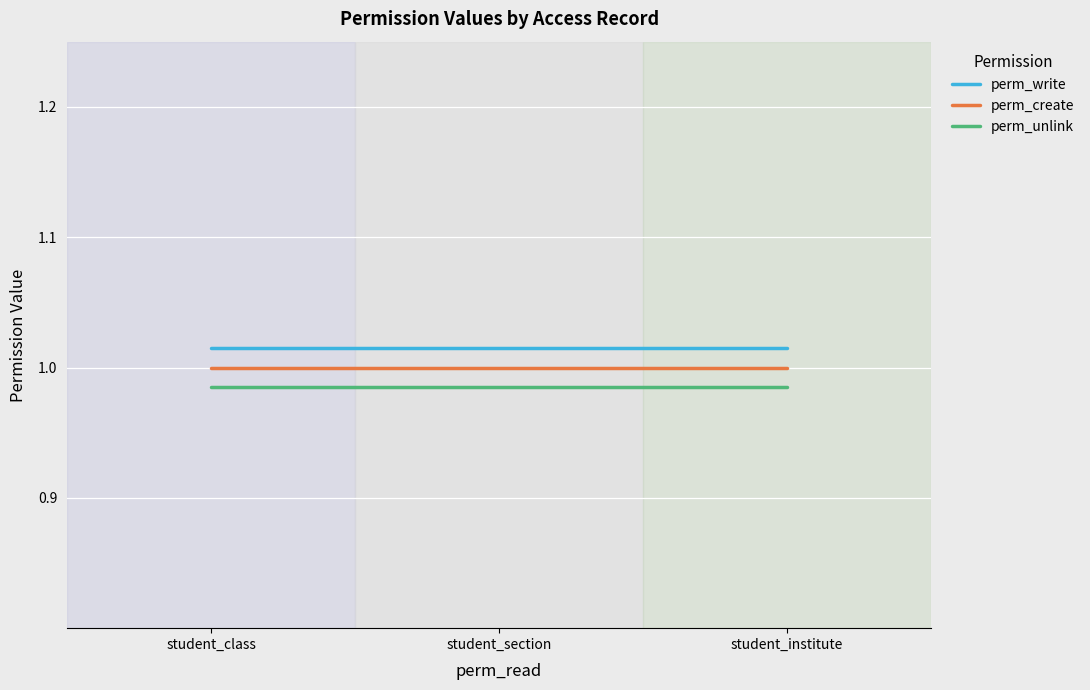

What is the value of the perm_write point at the 1st from the left?

1.0